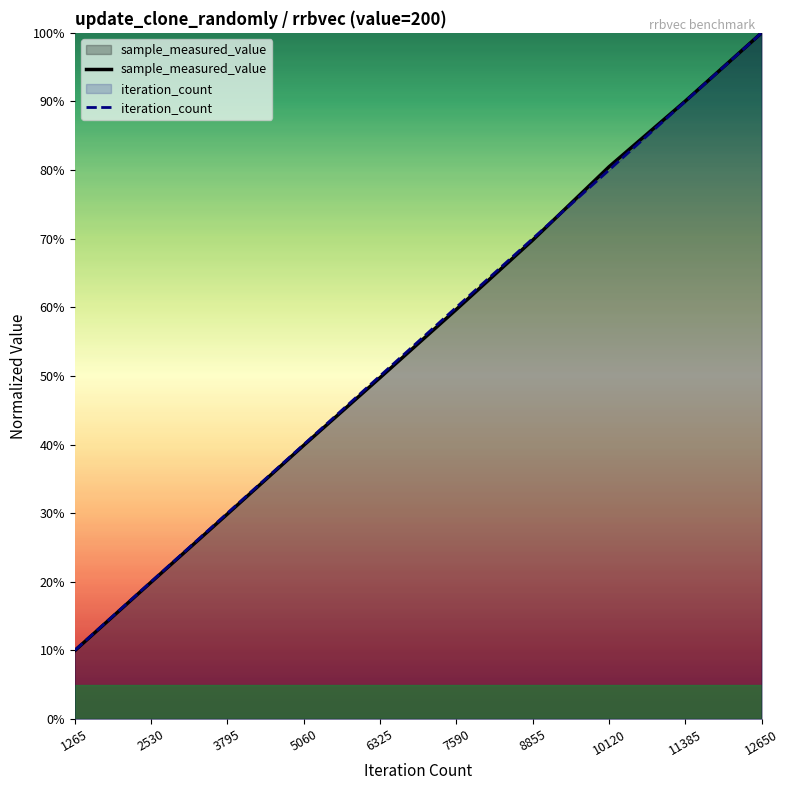

Where is sample_measured_value nearest to the value 54?

6325